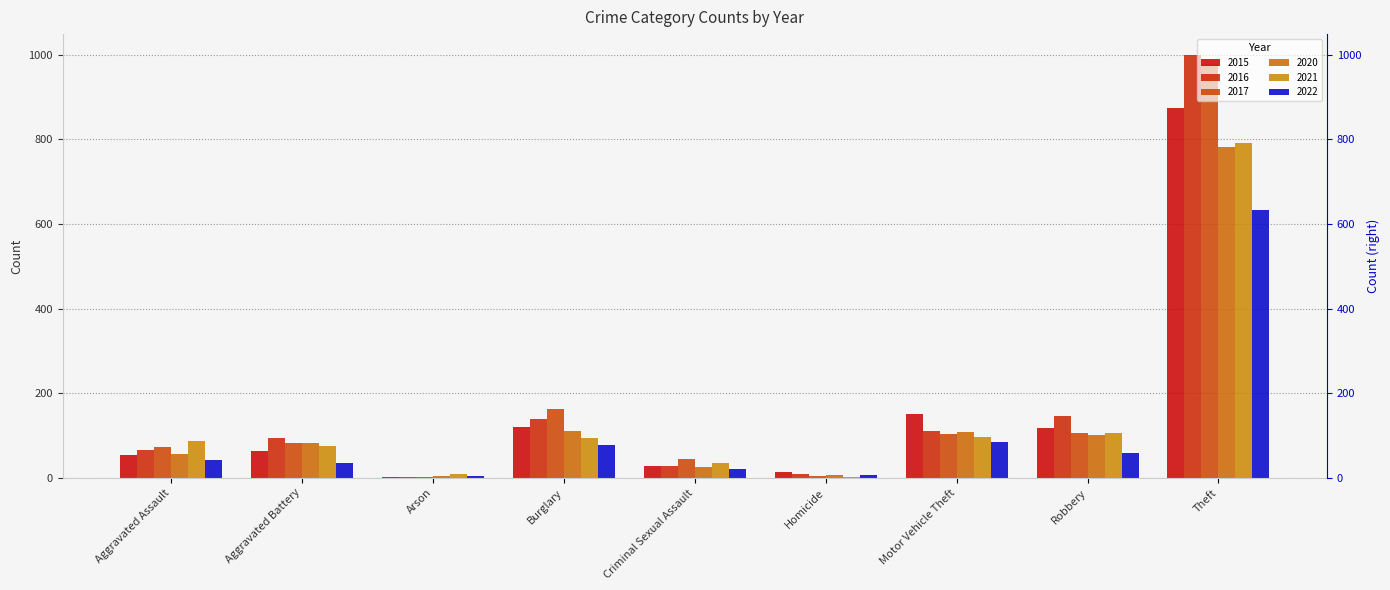

What is the difference between the second highest and minimum values in the 2020 series?

106